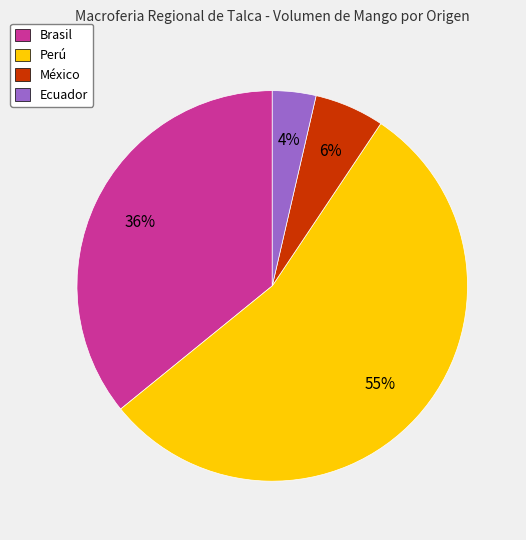

Rank the categories by value from highest to lowest.

Perú, Brasil, México, Ecuador